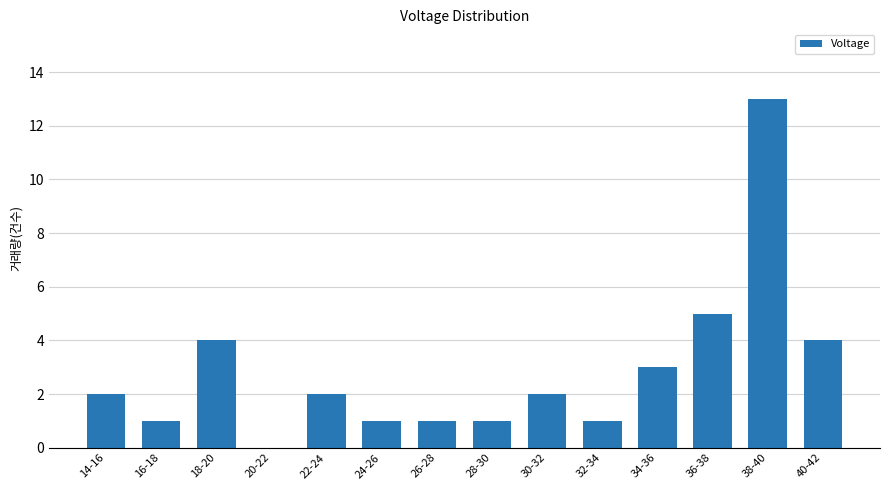

Between 20-22 and 40-42, which is larger?

40-42